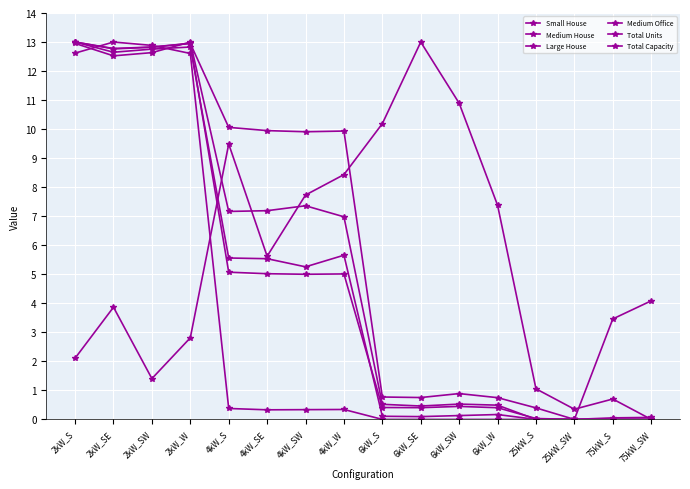

The value of Large House at 4kW_SE is 7.2. True or false?

True